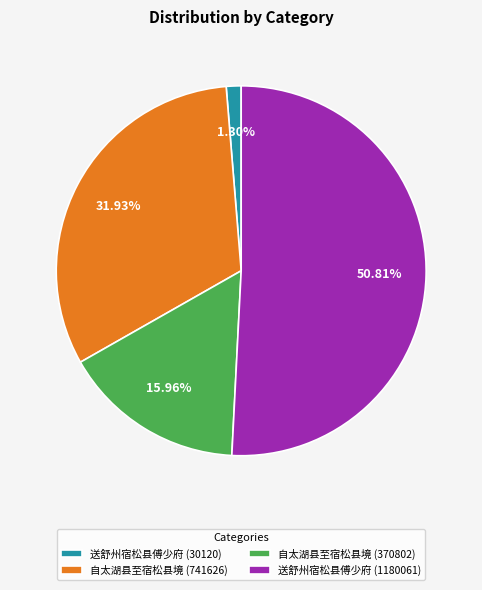

To the nearest percent, what portion does 自太湖县至宿松县境 (741626) represent?

32%